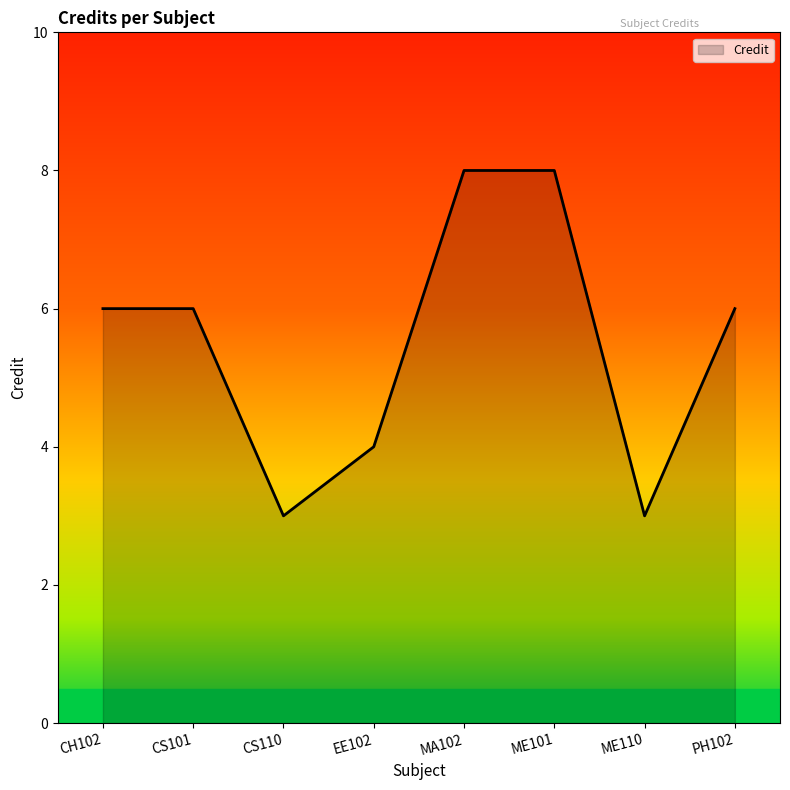

What is the smallest value displayed?

3